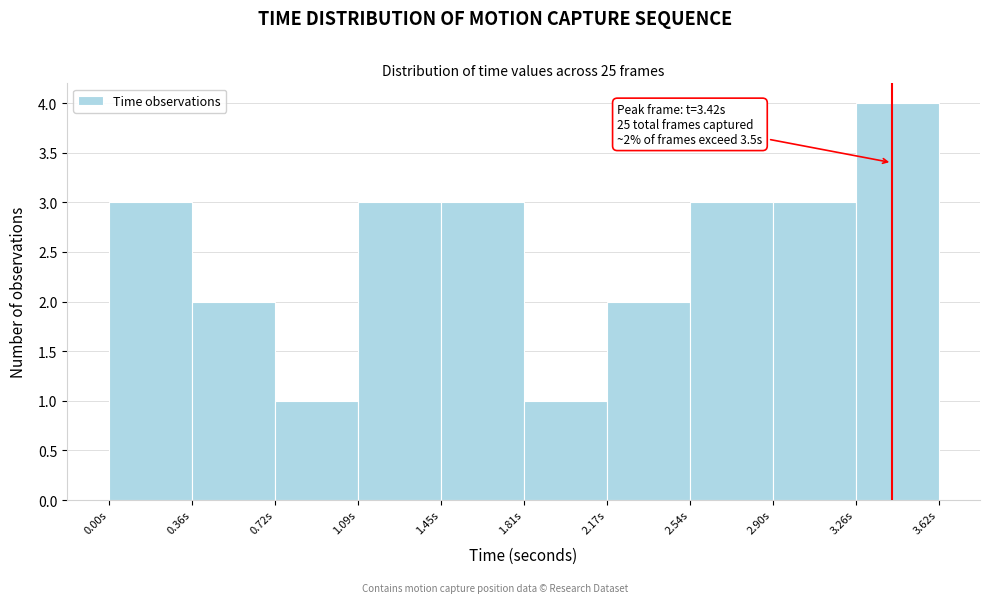

Which range on the x-axis has the tallest bar?

3.25 to 3.60